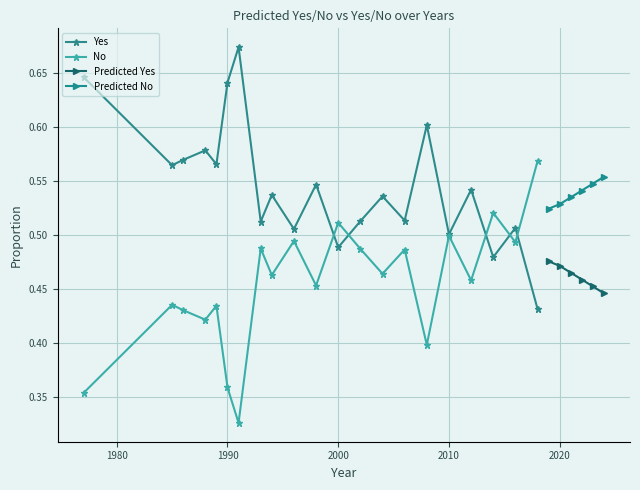

The value of No at 1988 is 0.7. True or false?

False